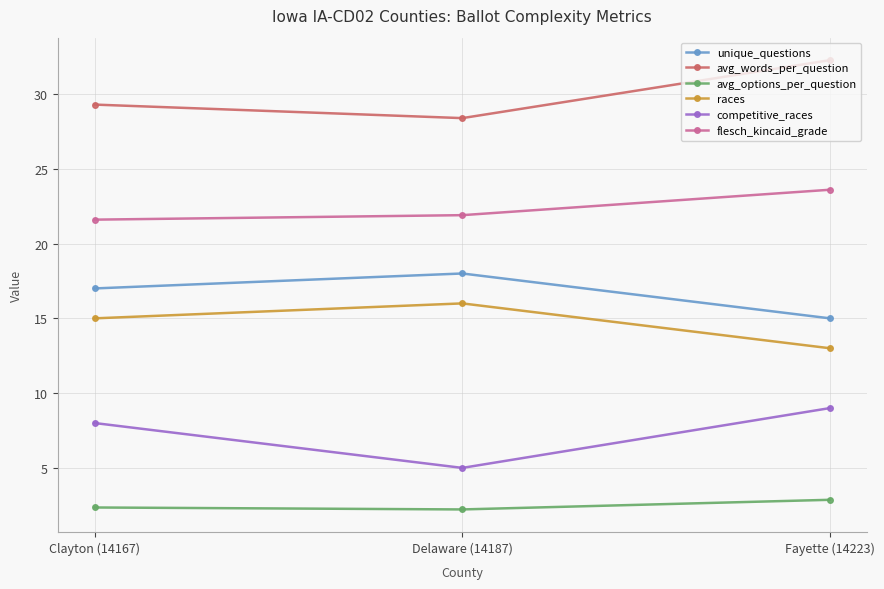

Rank the series by their maximum value, from highest to lowest.

avg_words_per_question, flesch_kincaid_grade, unique_questions, races, competitive_races, avg_options_per_question